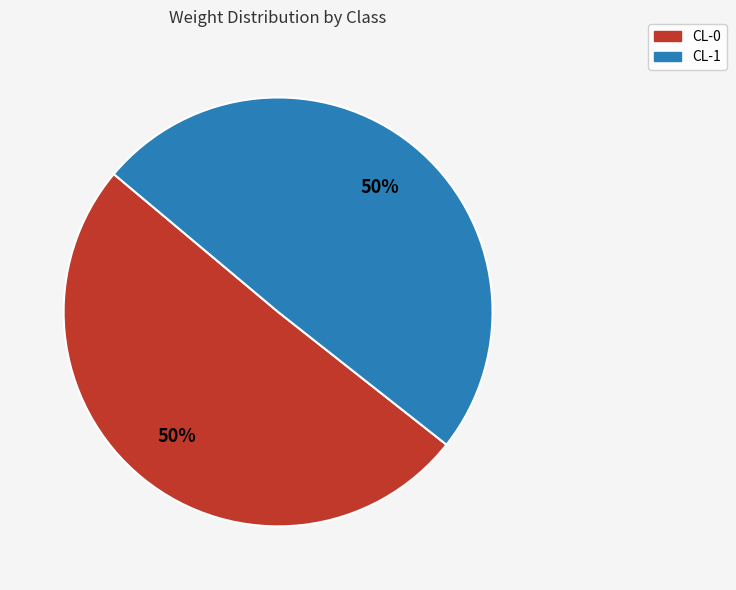

How many segments does this pie chart have?

2